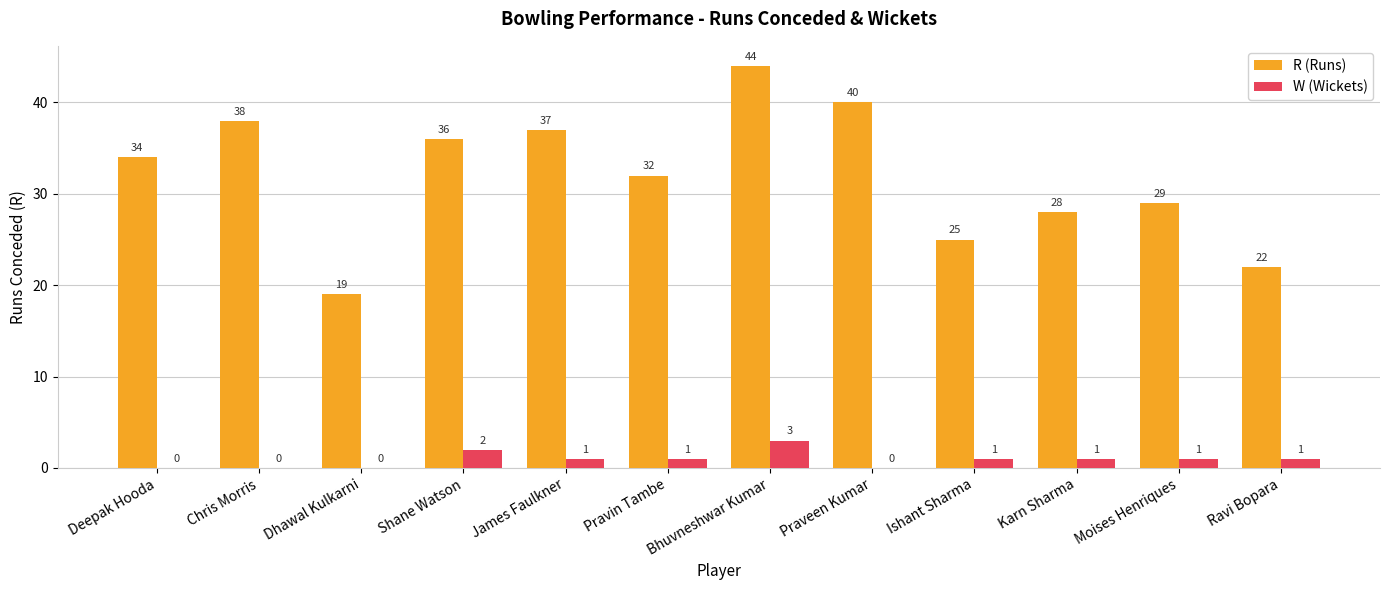

Between Chris Morris and Bhuvneshwar Kumar, which series saw the biggest shift?

R (Runs)